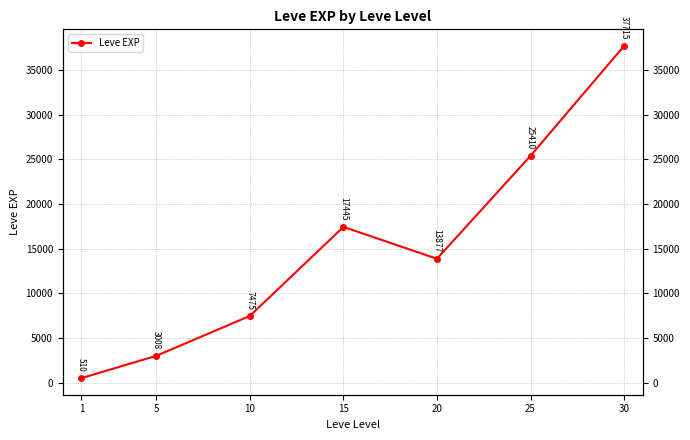

What is the value of the 7th point from the left?

37715.0